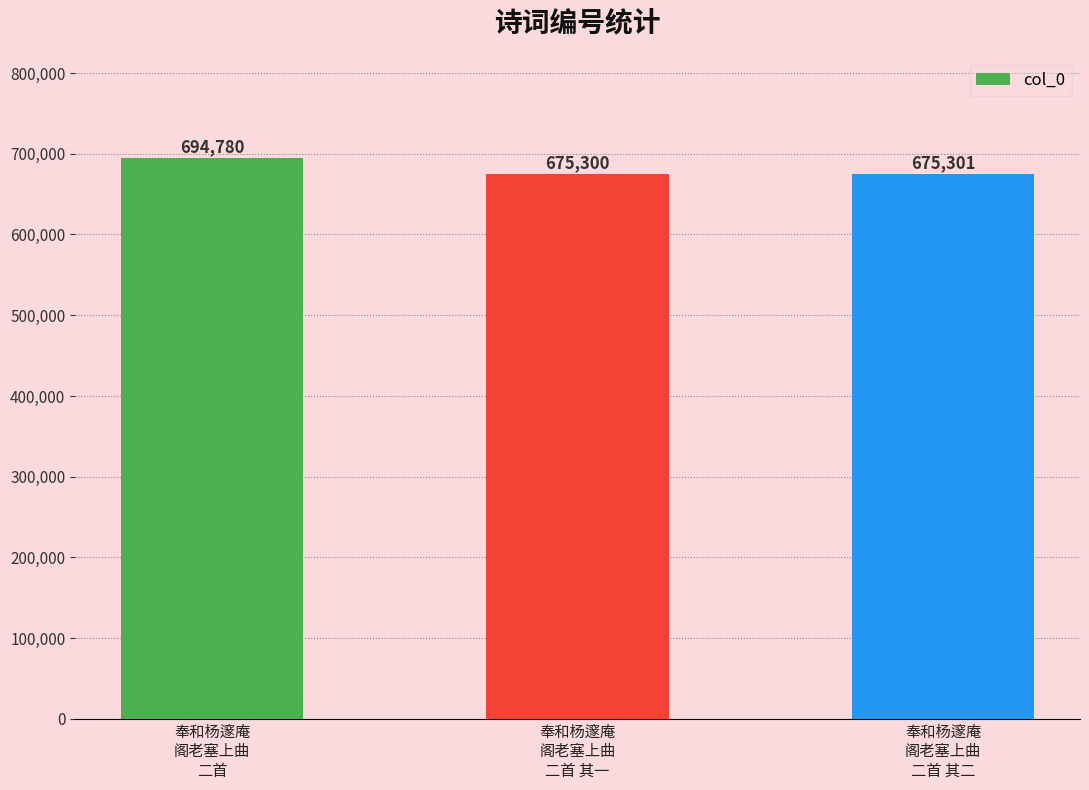

What is the maximum value shown in the chart?

694780